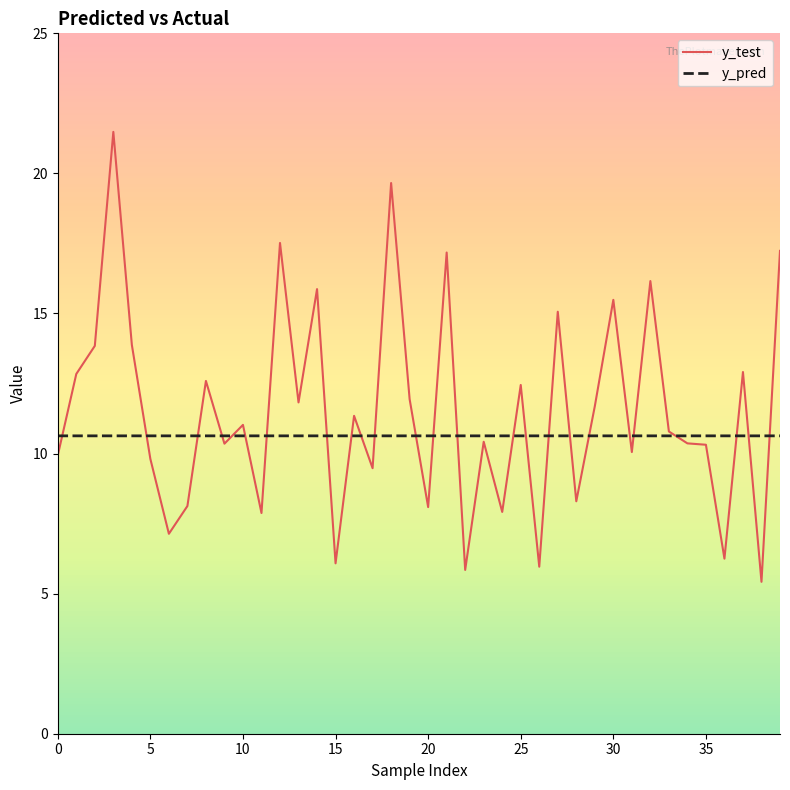

What is the highest value of the y_test series?

21.5